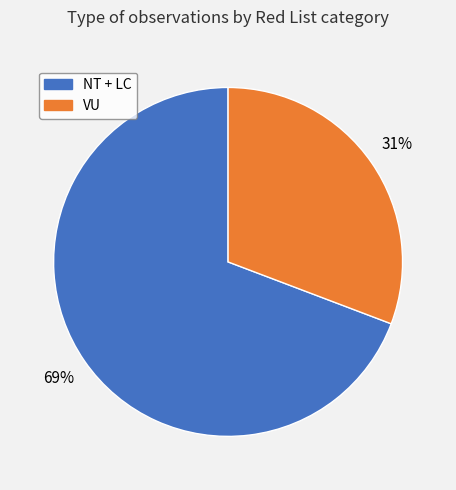

To the nearest percent, what is the difference between the largest and smallest slice percentages?

38%